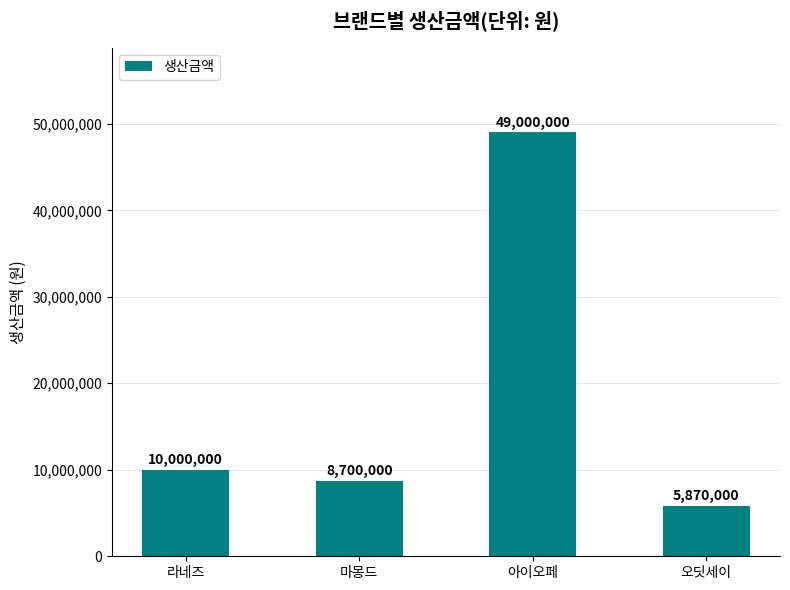

Reading left to right, extract all data points from this chart.

라네즈=10000000	마몽드=8700000	아이오페=49000000	오딧세이=5870000